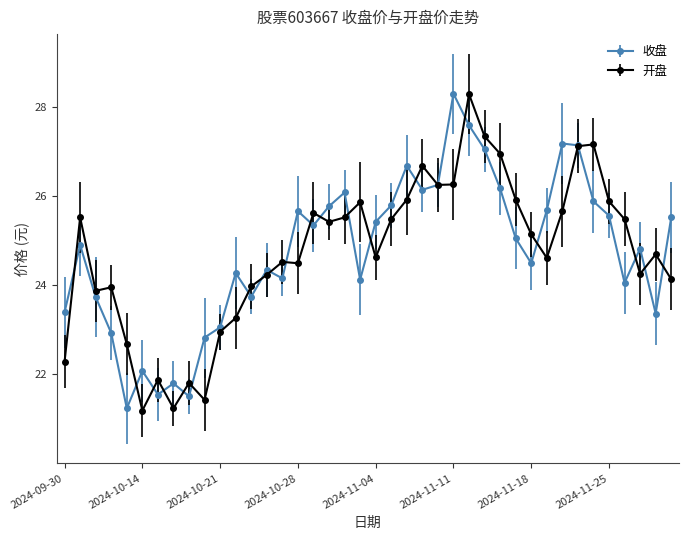

What is the value of the 收盘 point at the 12th from the left?

24.3